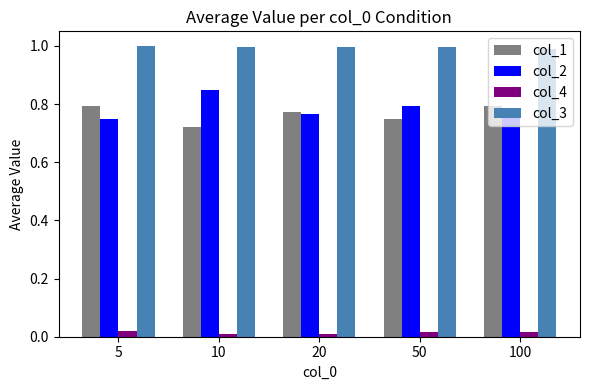

True or false: col_3 has a value of 0.7 at 5.

False